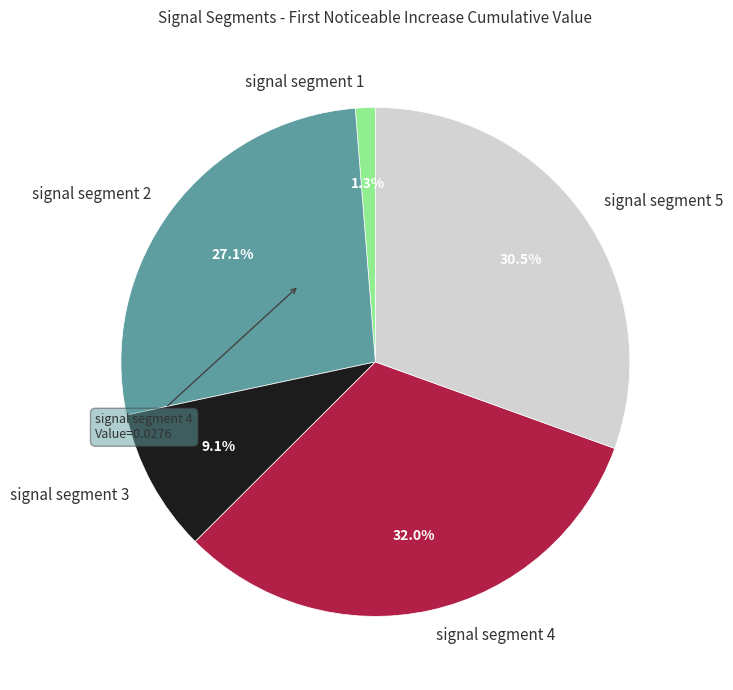

To the nearest percent, what is the combined percentage of signal segment 2 and signal segment 4?

59%